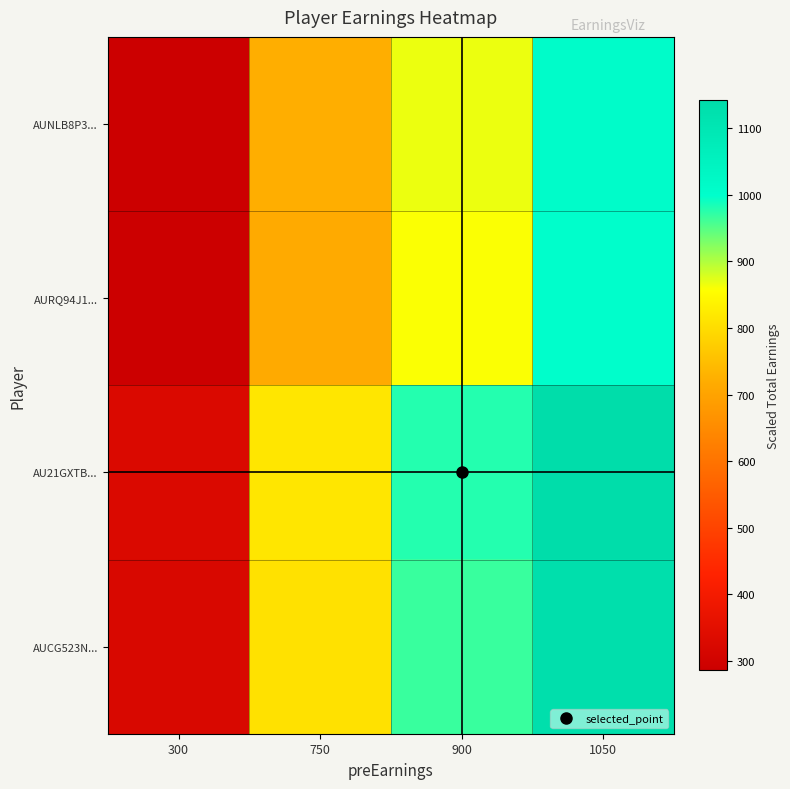

Reading right to left, what are all the values shown in this chart?

AUNLB8P3...: 1050=1010.6	900=866.2	750=721.9	300=288.8
AURQ94J1...: 1050=1001.2	900=858.2	750=715.2	300=286.1
AU21GXTB...: 1050=1141.9	900=978.7	750=815.6	300=326.2
AUCG523N...: 1050=1128.8	900=967.5	750=806.2	300=322.5